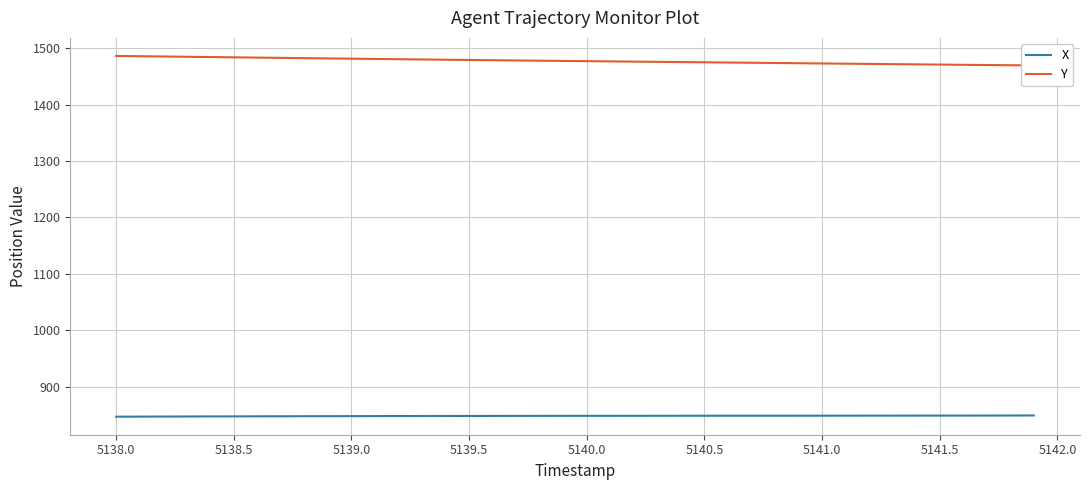

Is it true that X equals 1424.6 at 5139.0?

False